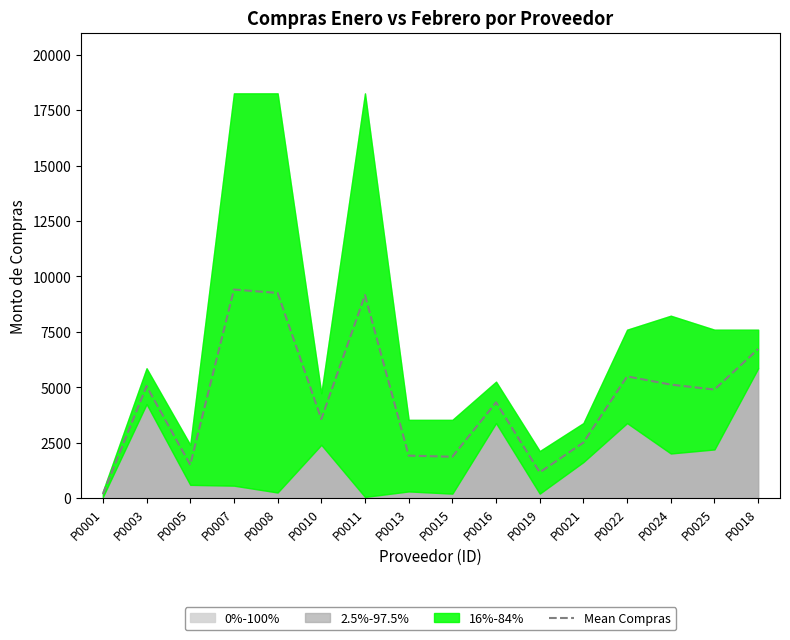

What is the maximum value shown in the chart?

9412.0